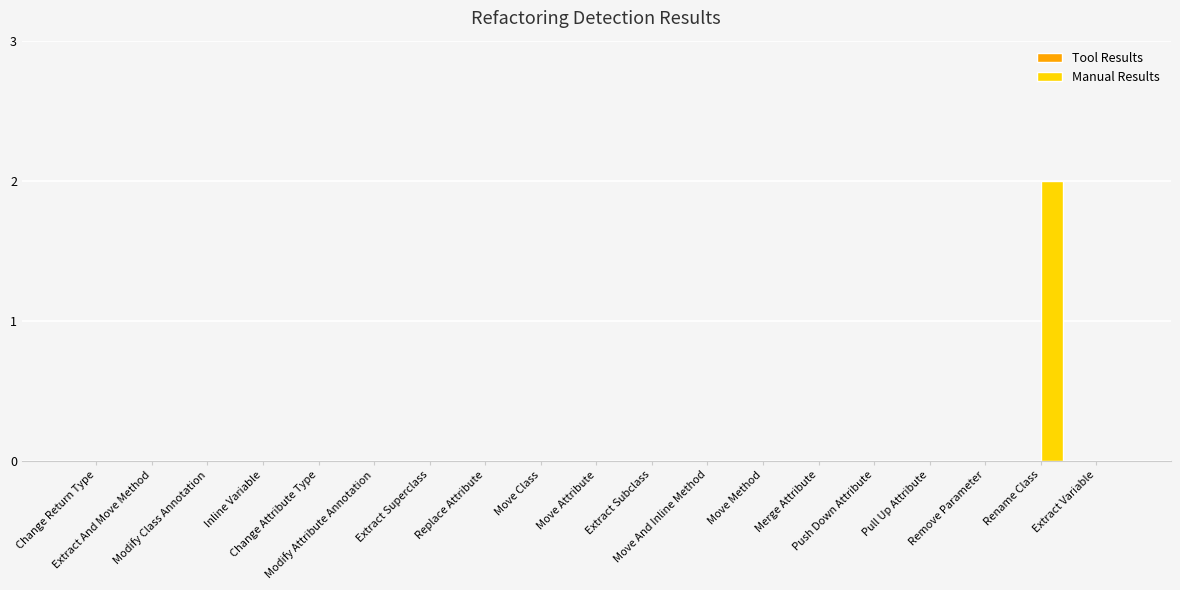

Are the bars horizontal?

No